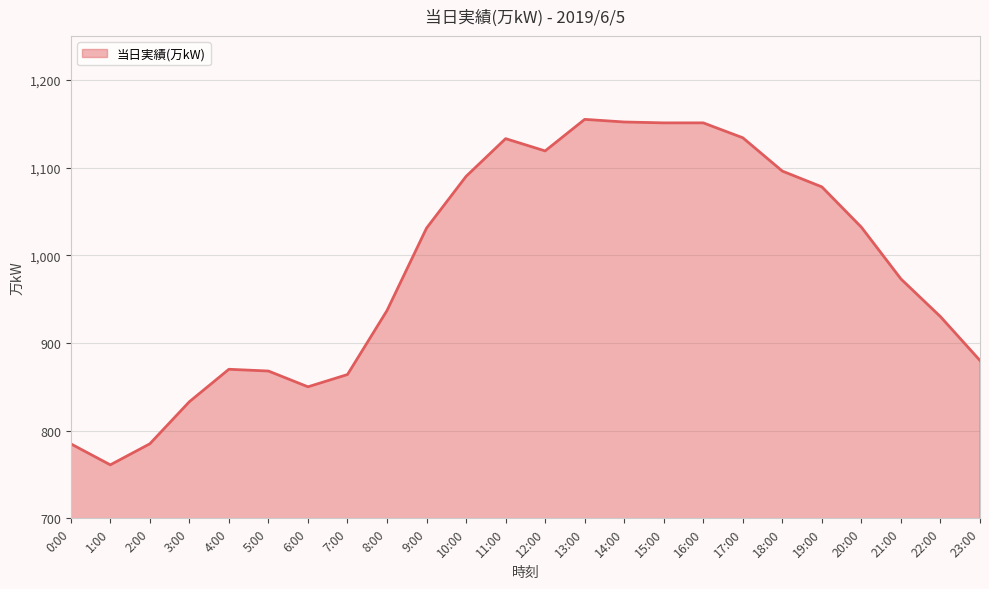

The chart shows a value of 1078 at 19:00. True or false?

True